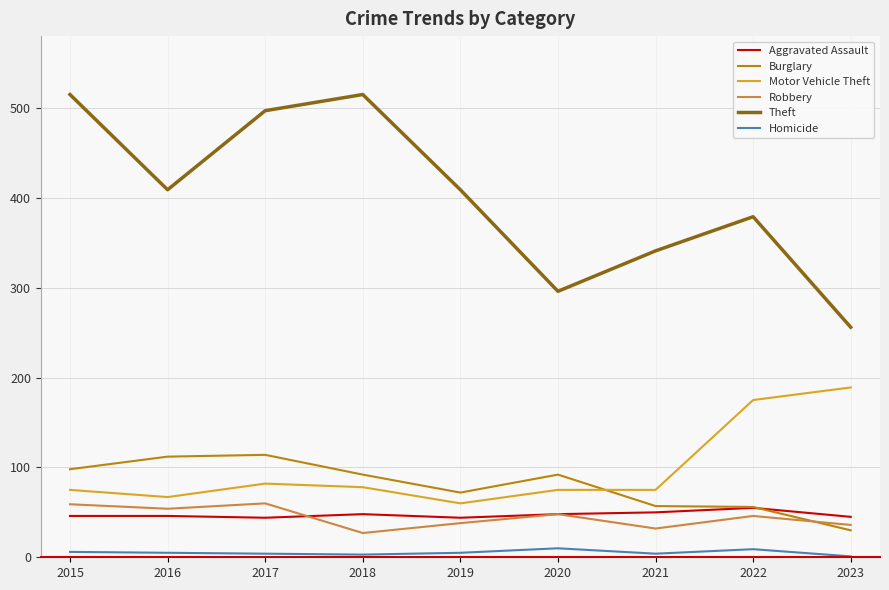

Which series has the widest spread of values?

Theft